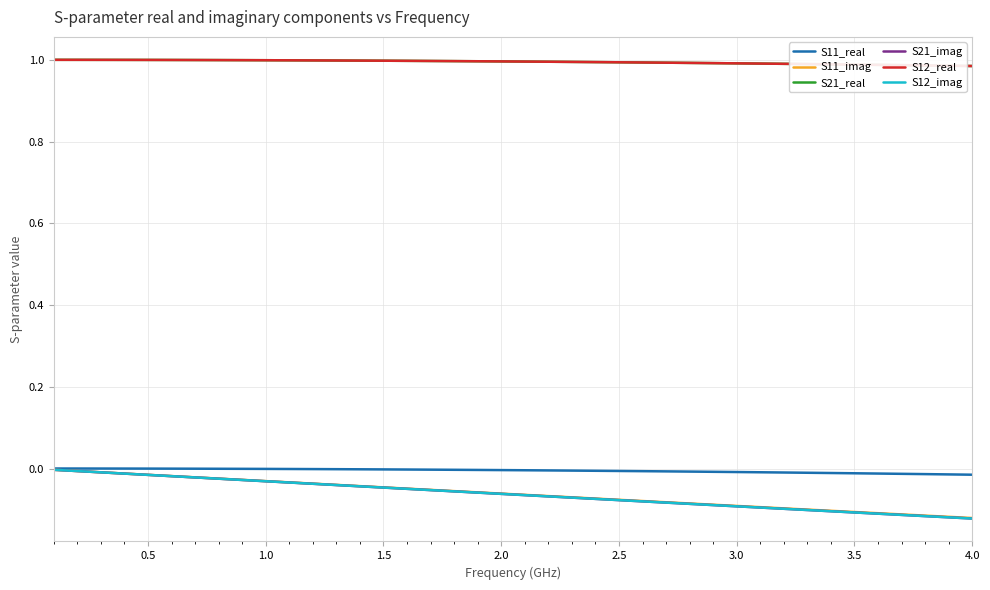

Does the chart display data point markers on the line(s)?

No